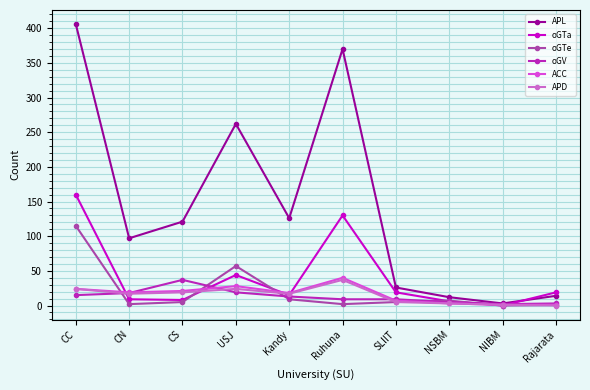

The value of oGTe at Kandy is 9. True or false?

True